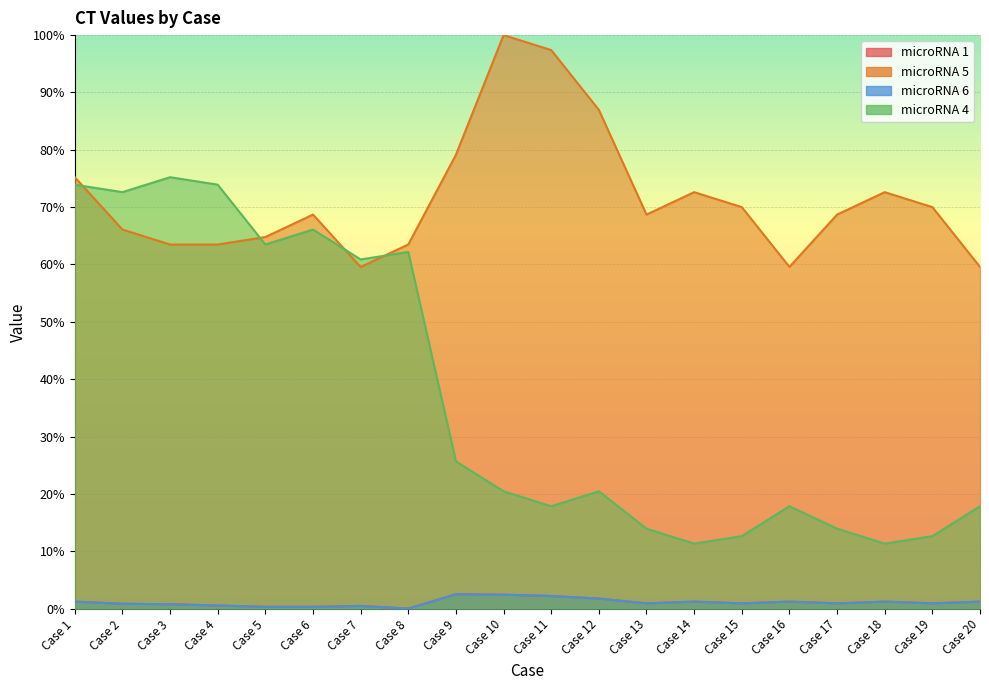

What is the value of the microRNA 1 point at the 18th from the left?

1.2